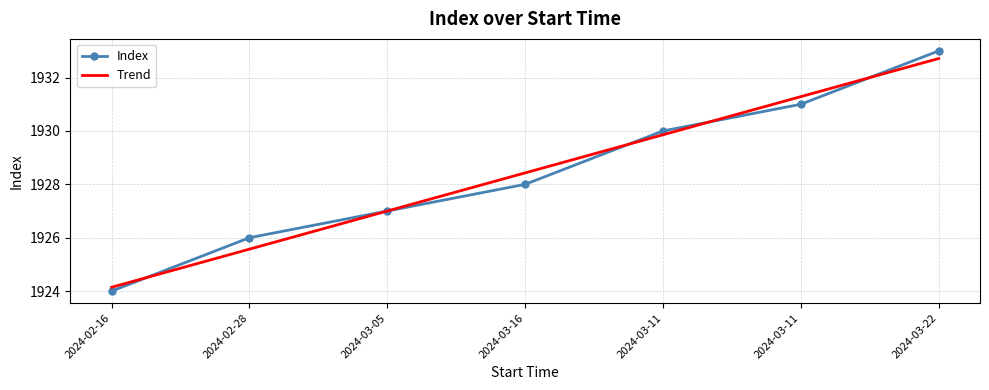

The Index series shows 1014.4 at 2024-03-22. True or false?

False